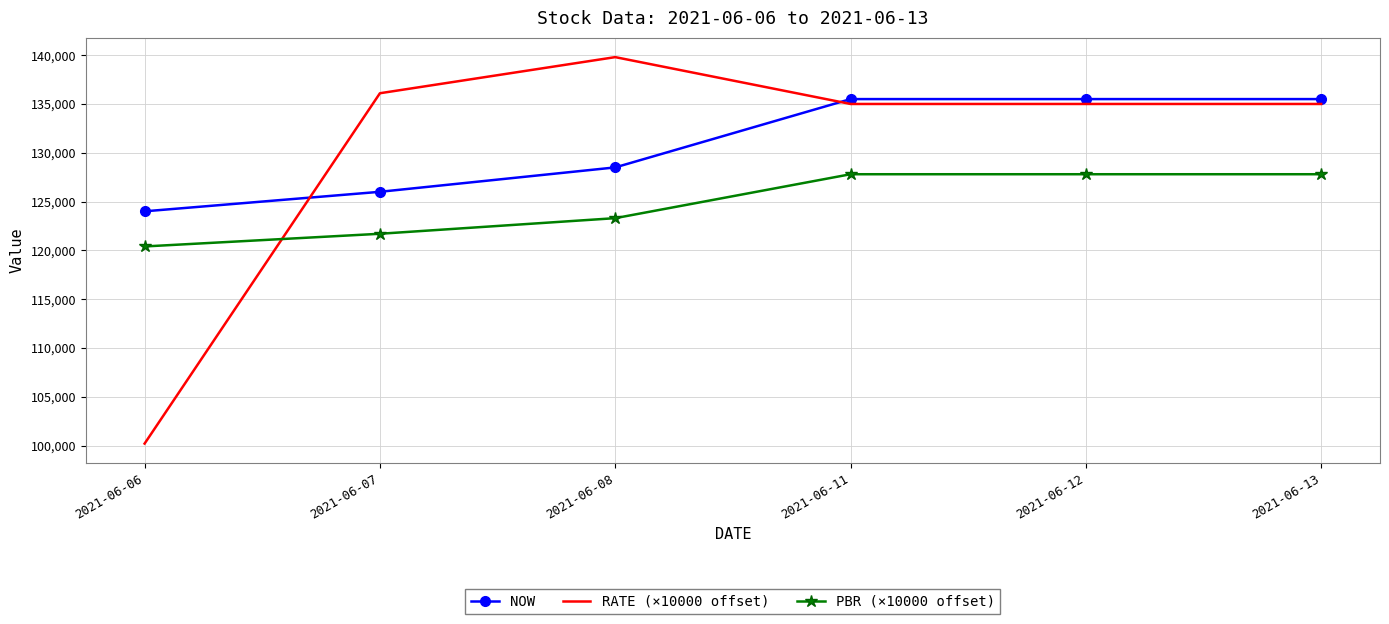

The RATE (×10000 offset) series shows 39489.0 at 2021-06-06. True or false?

False